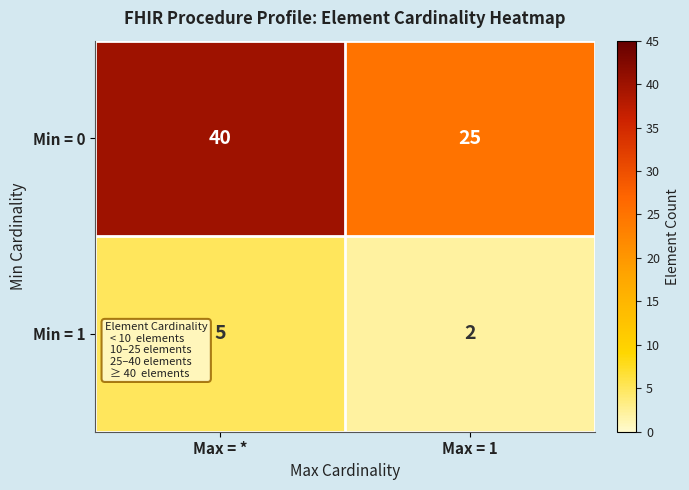

Reading left to right, list all the values displayed in this chart.

Min = 0: Max = *=40	Max = 1=25
Min = 1: Max = *=5	Max = 1=2